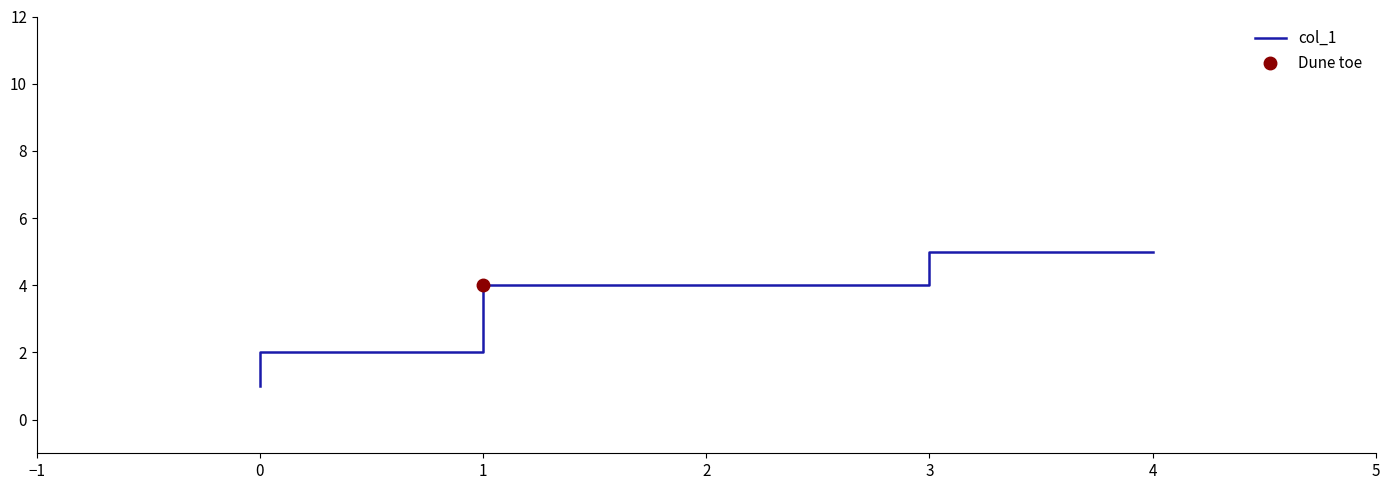

At which label does the data first exceed 4?

3